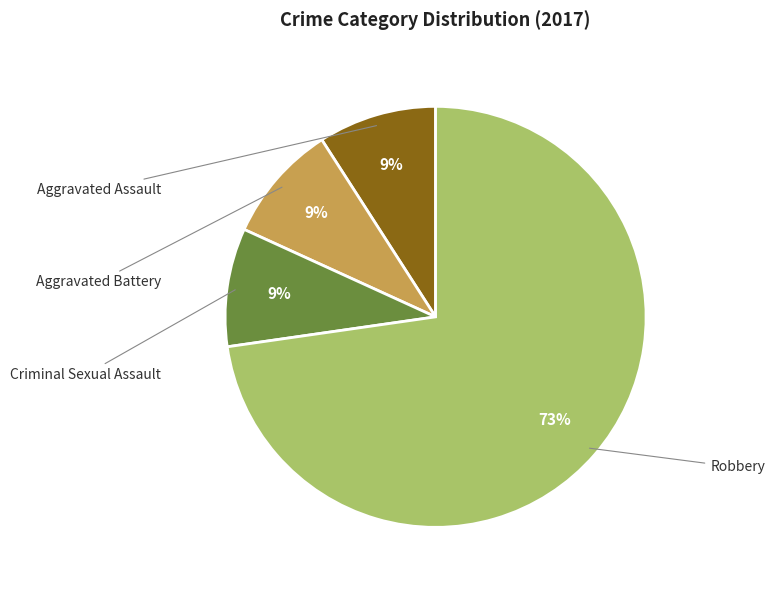

How many slices are in this pie chart?

4